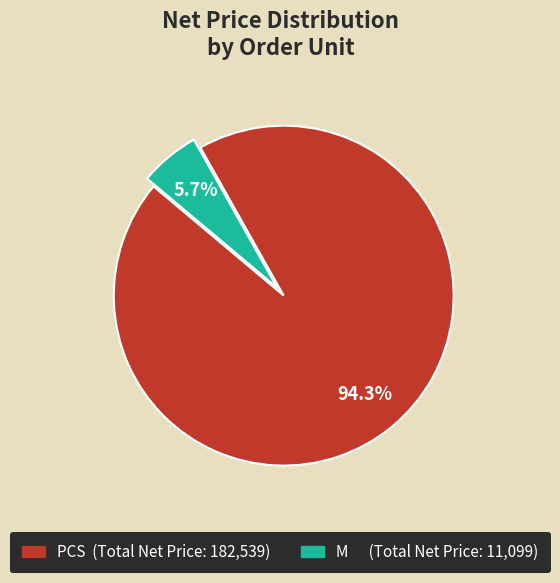

Combined, do PCS and M account for over 50%?

Yes